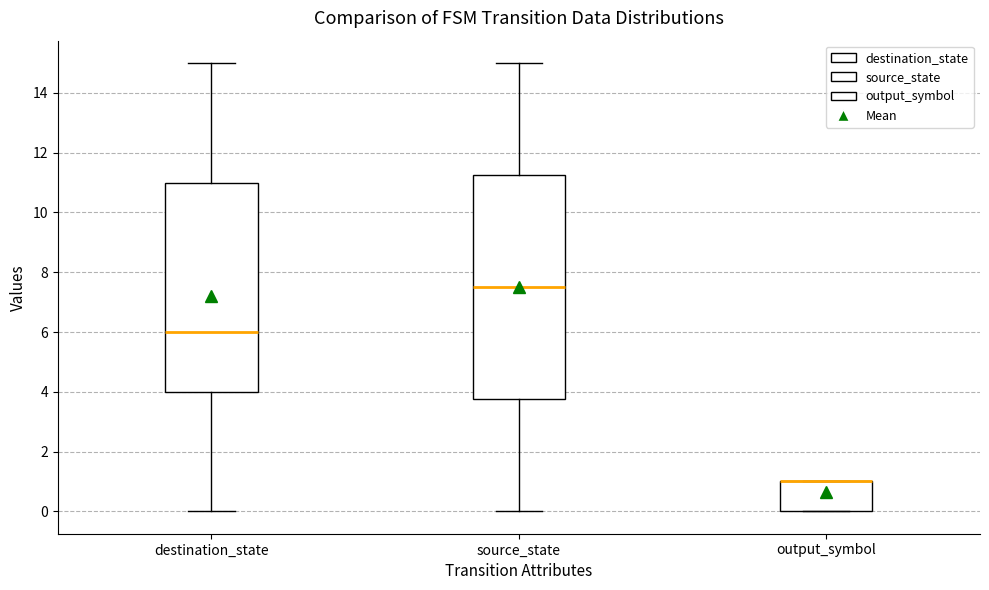

Reading left to right, transcribe this box plot: for each box, give where its median line is, the range the box spans, and where its two whiskers end, as read against the y-axis. The values are not printed on the chart, so give them approximately, as read against the axis.

destination_state: median 6.0, box 4.0 to 11.0, whiskers 0.0 to 15.0
source_state: median 7.6, box 3.8 to 11.2, whiskers 0.0 to 15.0
output_symbol: median 1.0 (drawn on the box's upper edge), box 0.0 to 1.0, whiskers 0.0 to 1.0